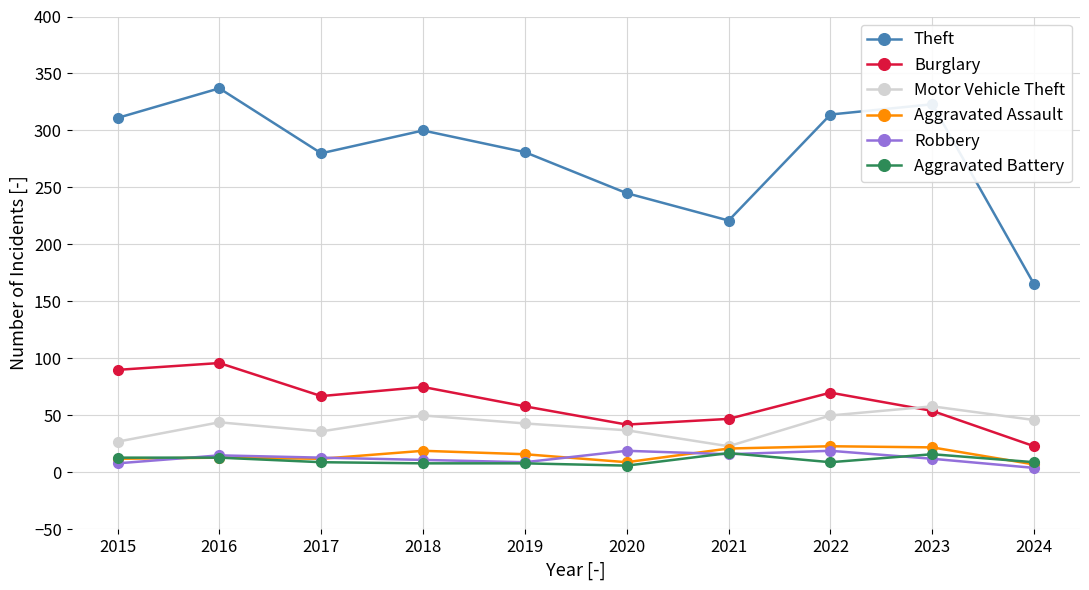

What is the difference between the Motor Vehicle Theft values at 2015 and 2016?

17